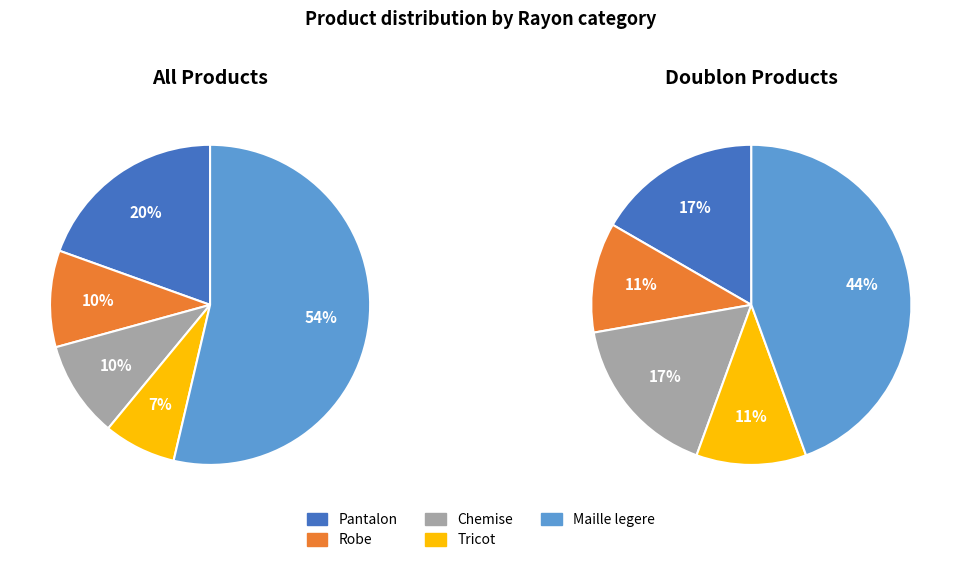

What percentage is the Chemise slice, to the nearest percent?

10%